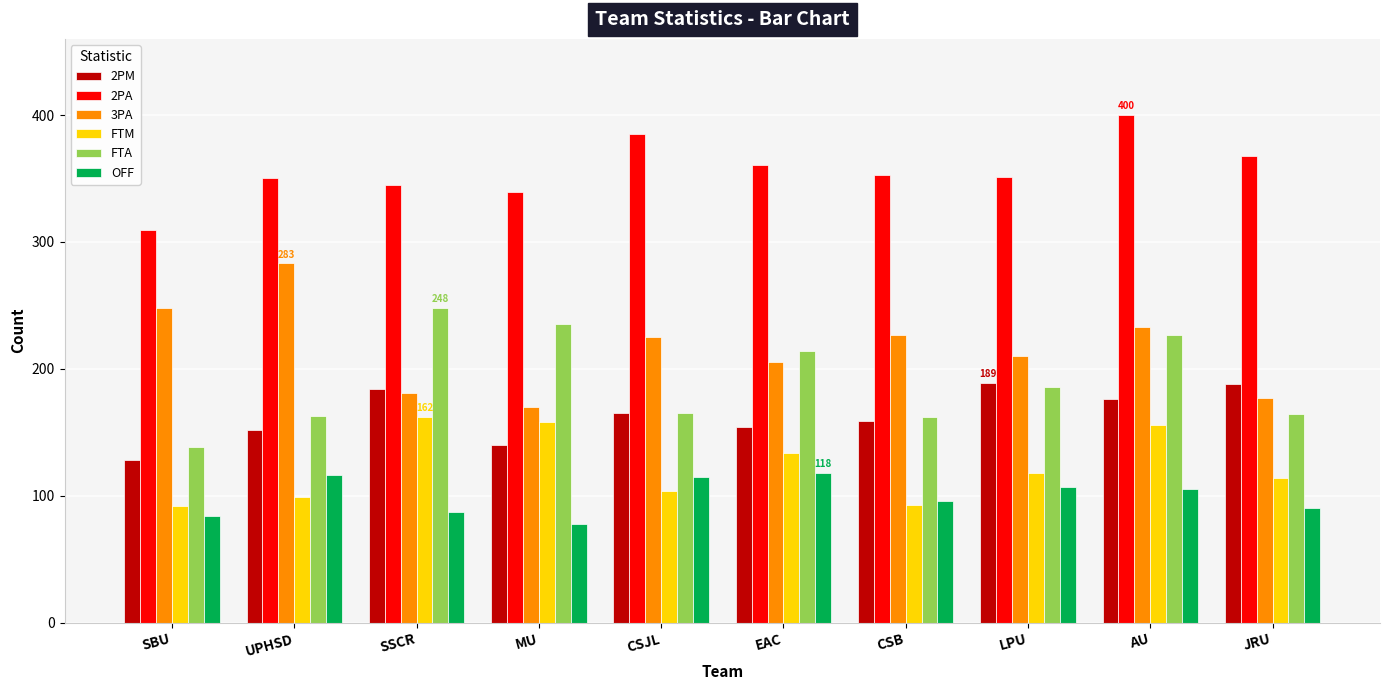

What is the average value of the FTM series?

123